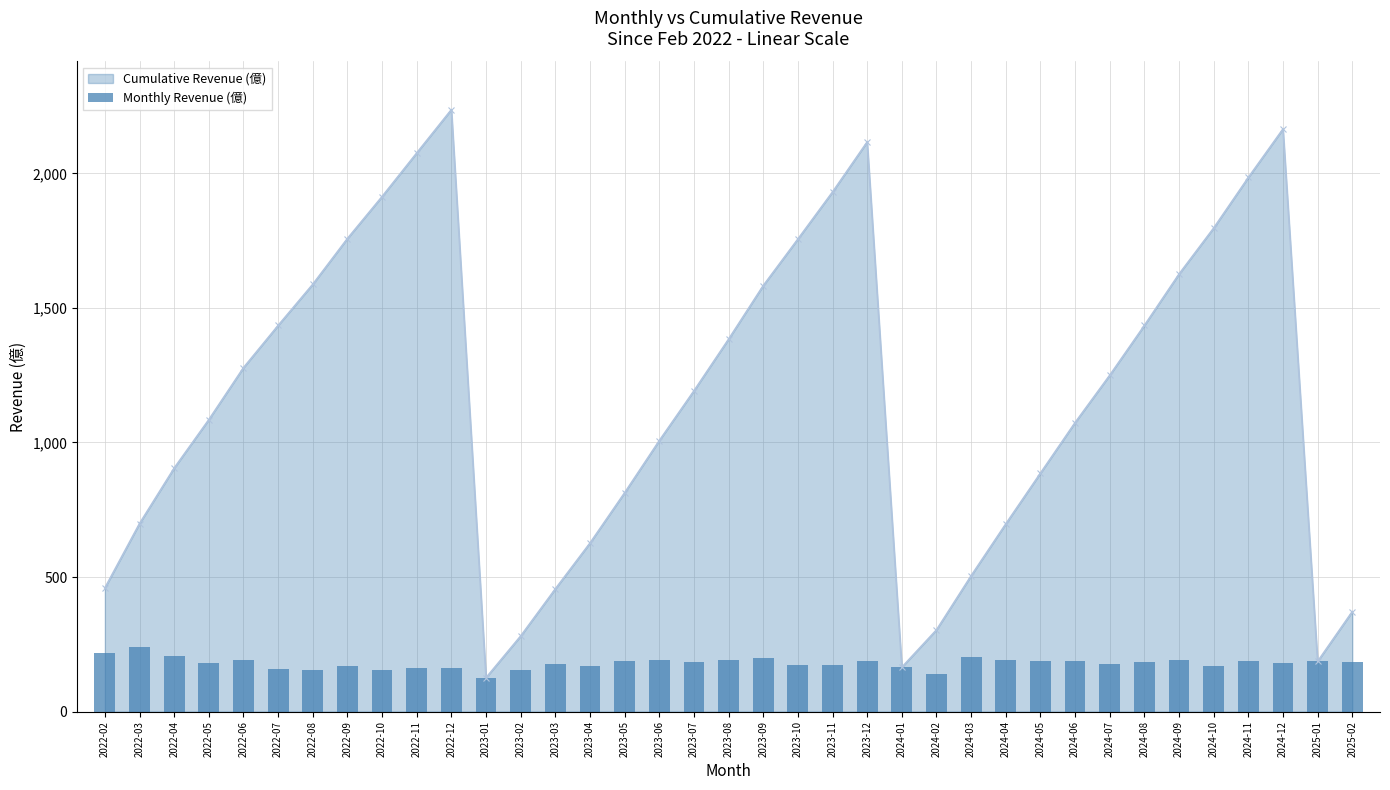

Which category has the lowest value across all series?

2023-01